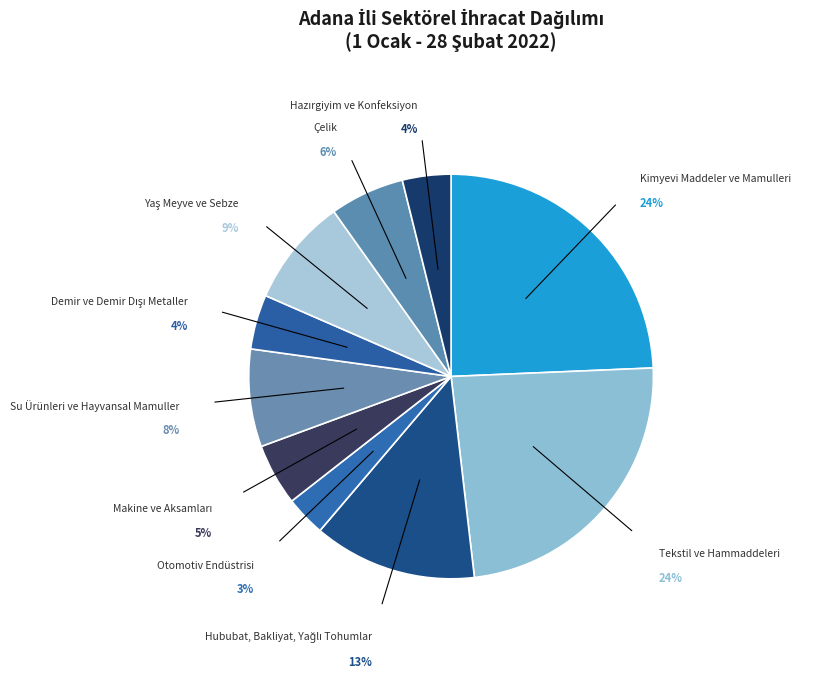

The Tekstil ve Hammaddeleri slice represents 24% of the pie. True or false?

True